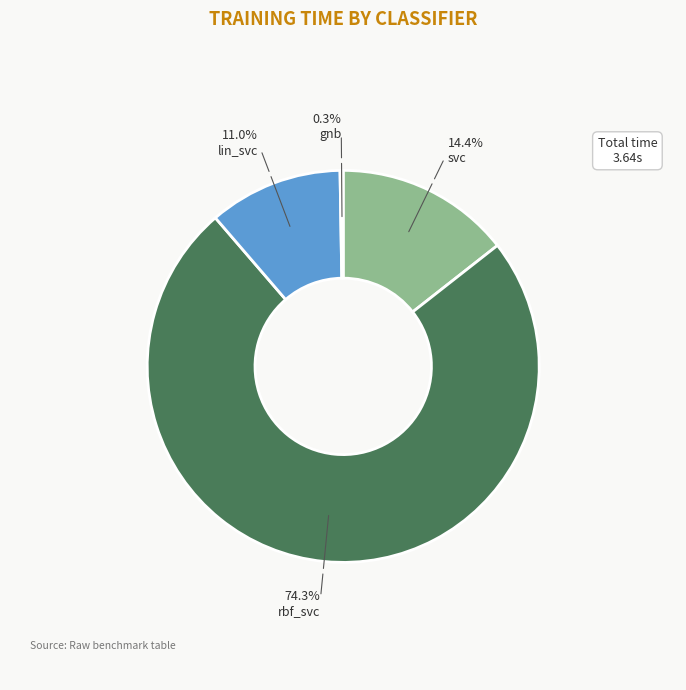

What is the total percentage of rbf_svc and lin_svc?

85.3%